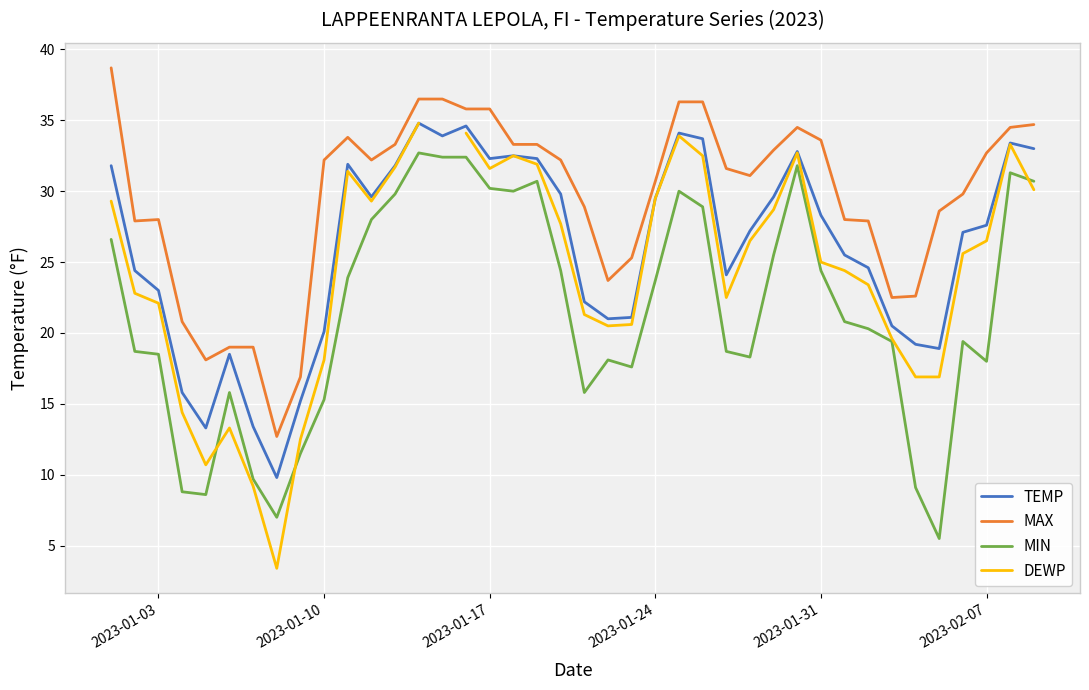

True or false: TEMP and MIN cross at least once.

False